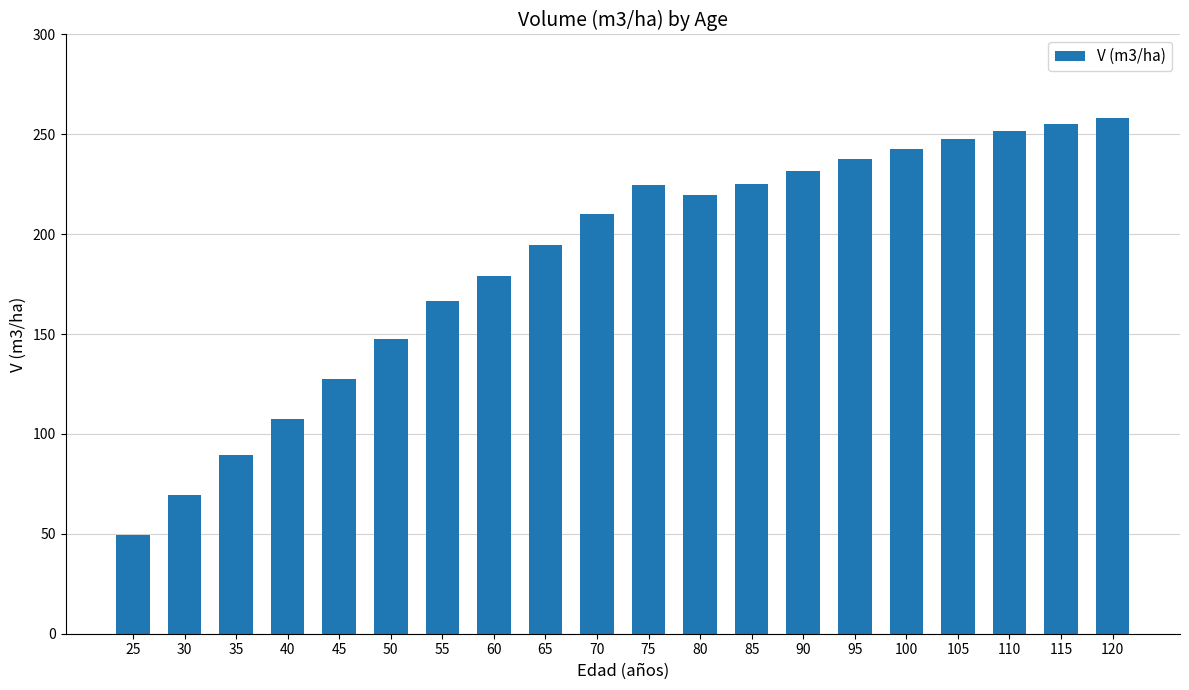

At which label does the data first exceed 219?

75